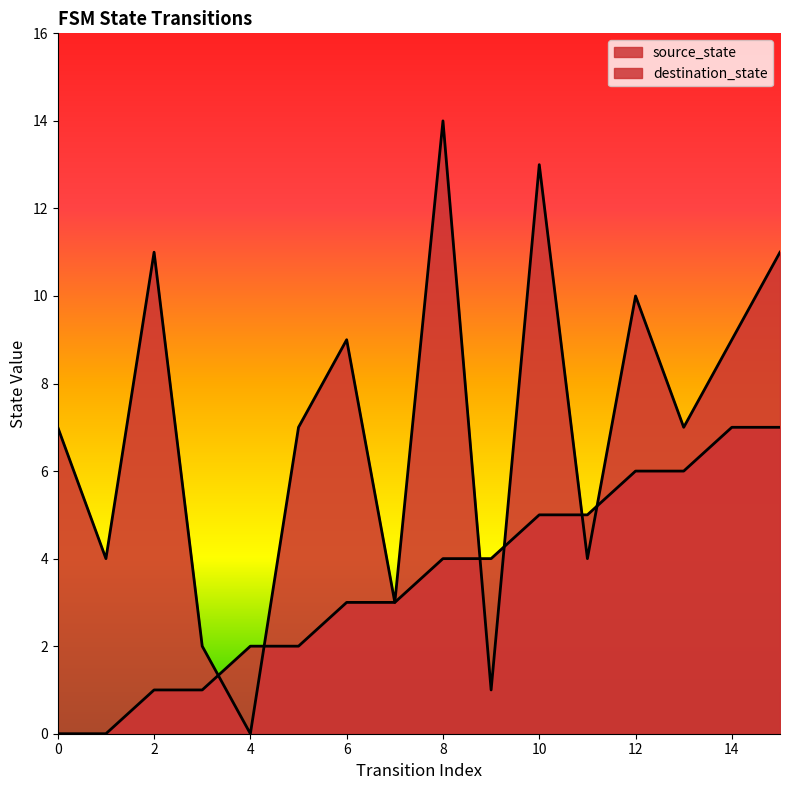

True or false: destination_state has a value of 10 at 12.

True